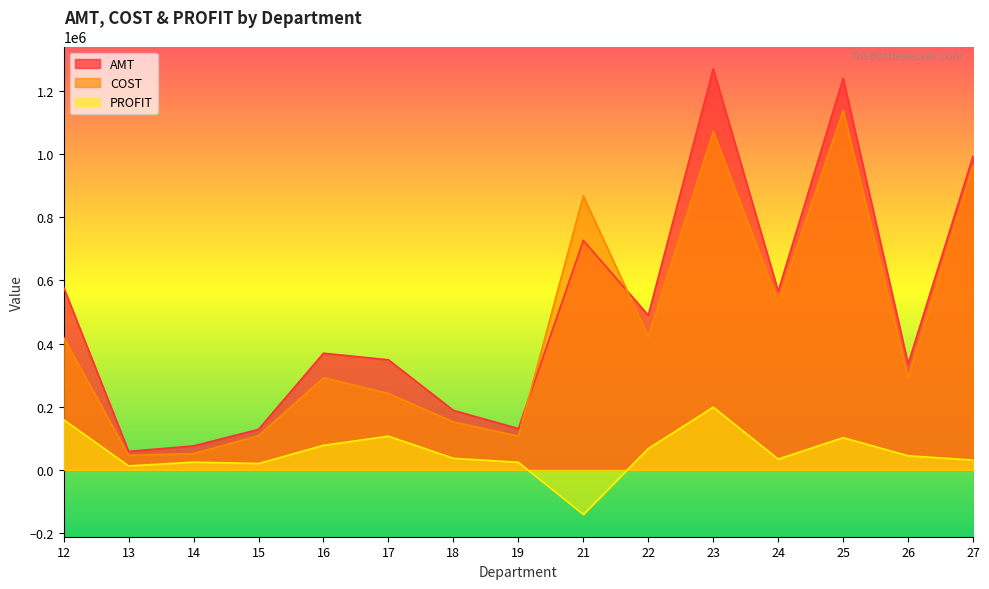

The AMT series shows 58572.2 at 13. True or false?

True